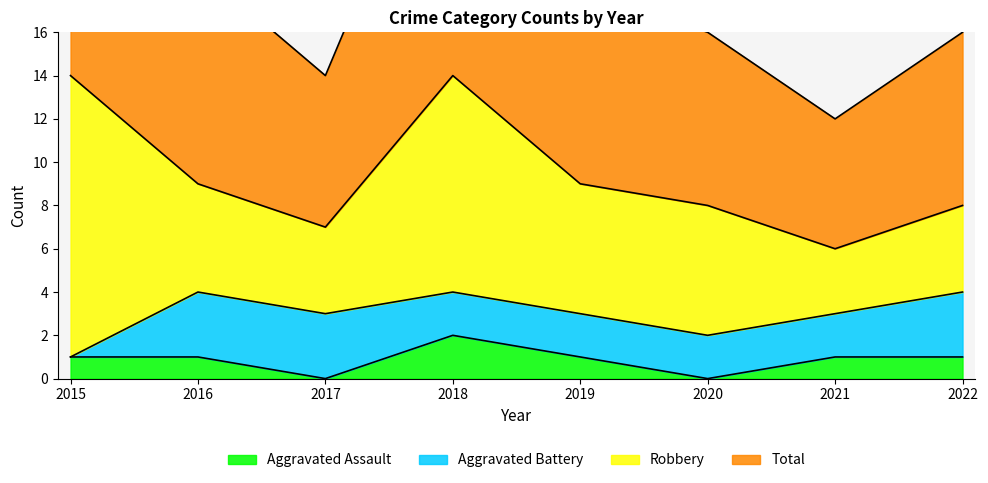

The Aggravated Assault series shows 2 at 2015. True or false?

False